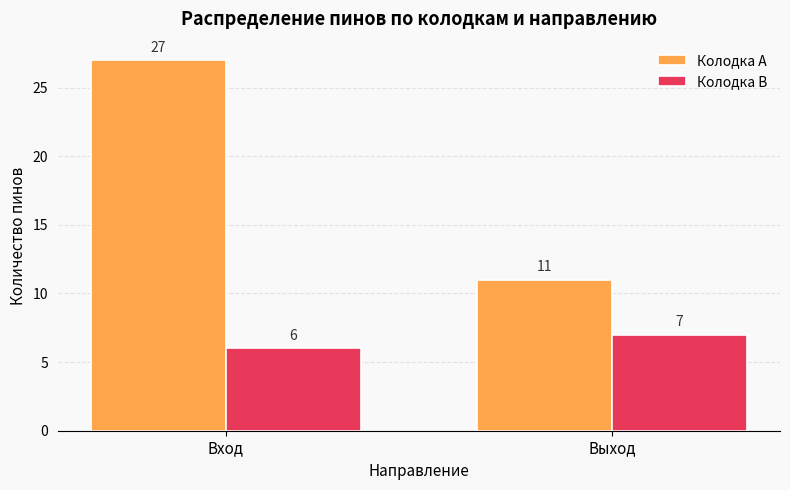

Does the chart contain stacked bars?

No